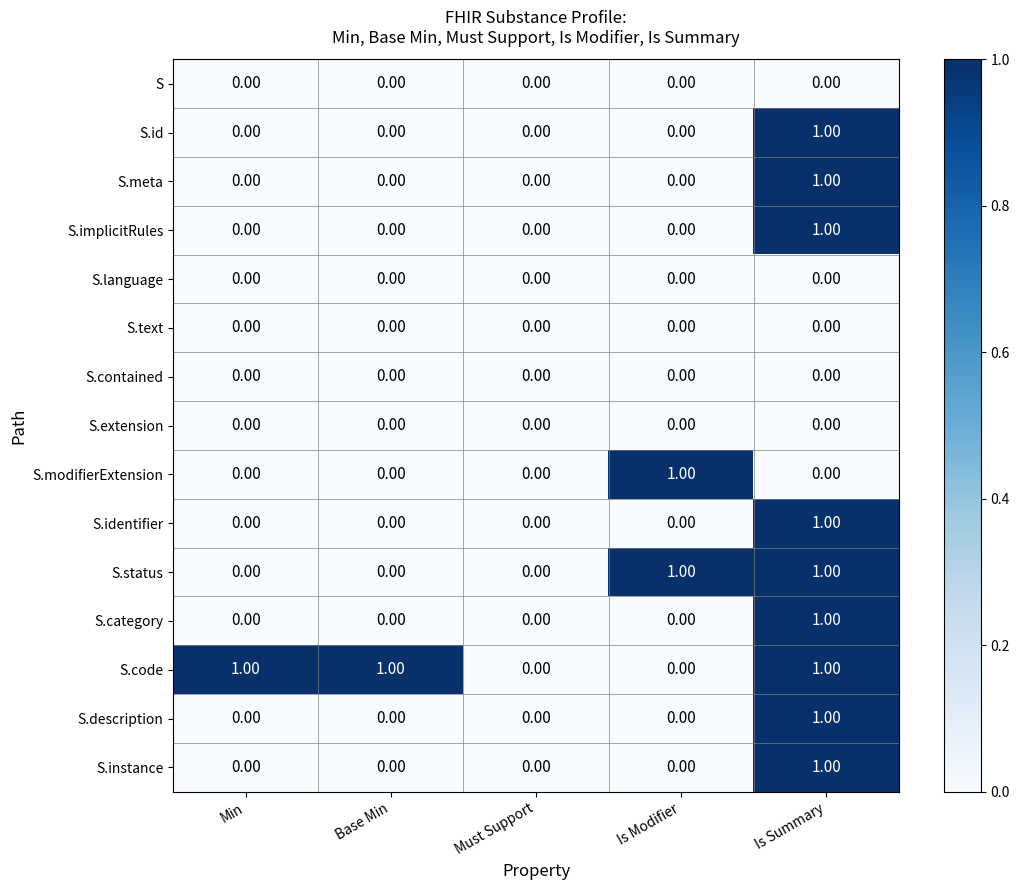

Is the value of S.implicitRules at Is Summary greater than the value of S.text at Is Modifier?

Yes